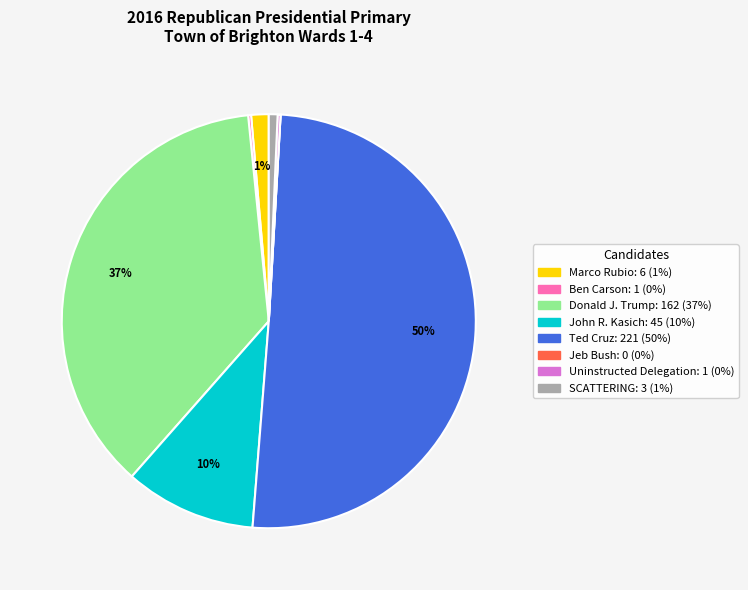

To the nearest percent, what is the difference between the John R. Kasich and Ted Cruz slice percentages?

40%